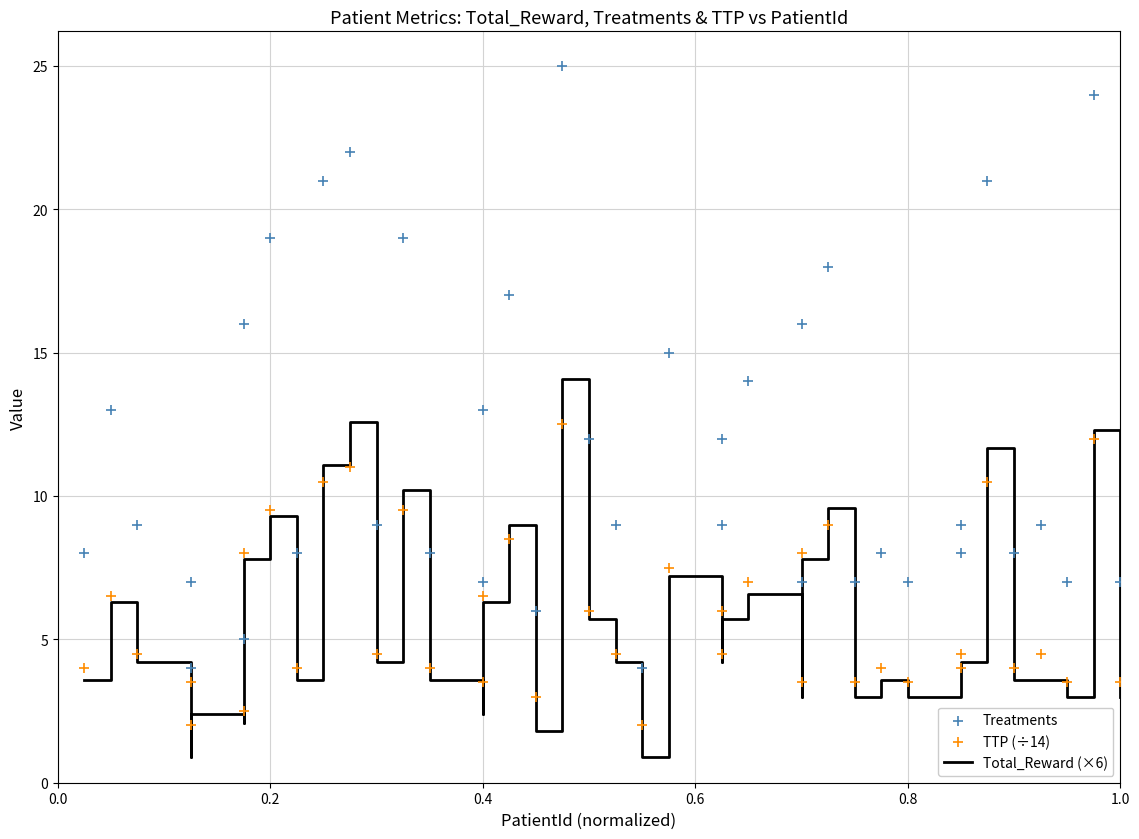

What is the total value across all series at 1.0?

13.5